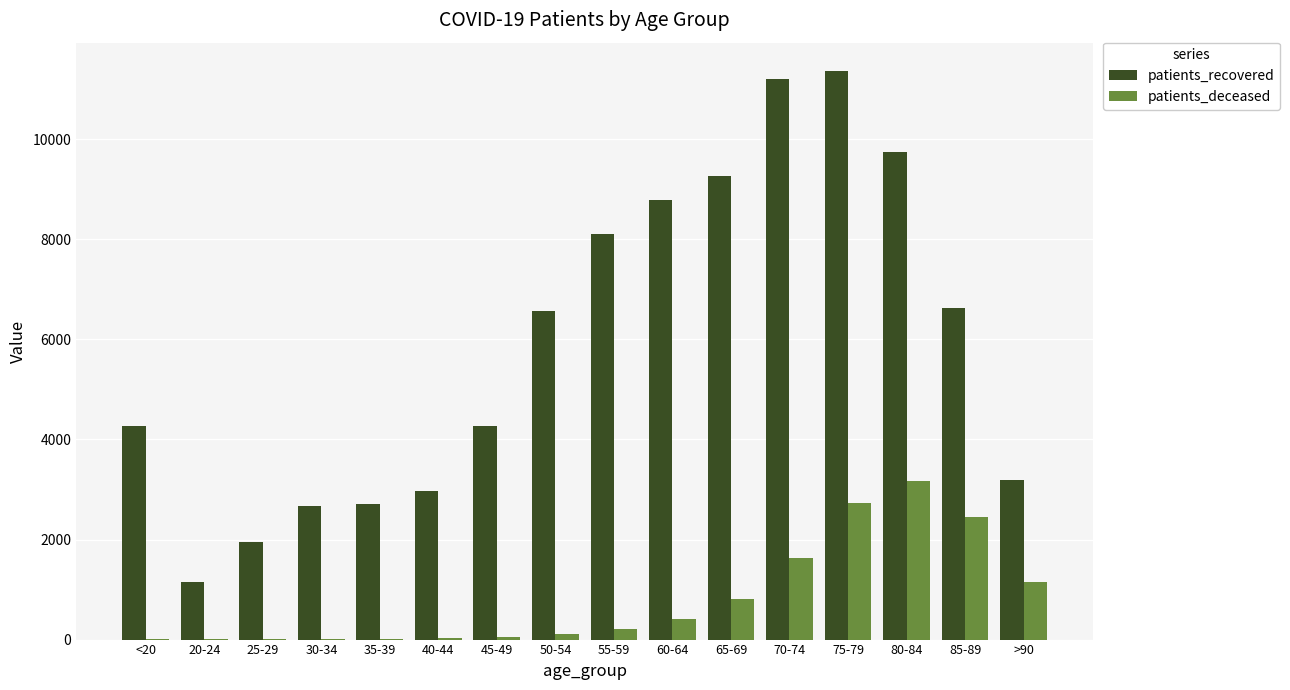

Between 55-59 and >90, which series saw the biggest shift?

patients_recovered